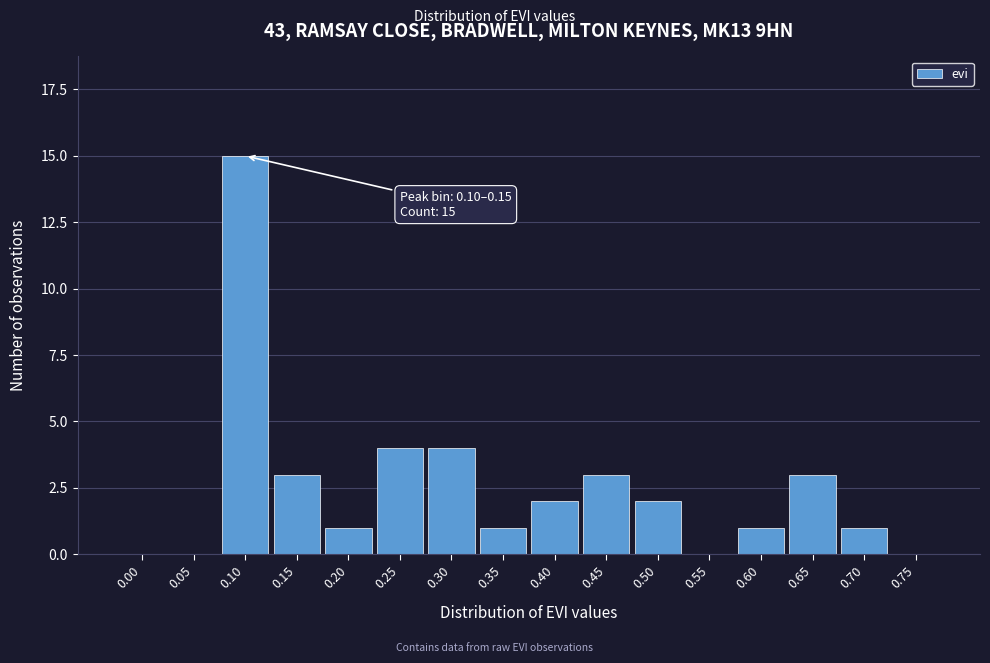

Reading right to left, transcribe all the data shown in this chart.

0.75=0	0.70=1	0.65=3	0.60=1	0.55=0	0.50=2	0.45=3	0.40=2	0.35=1	0.30=4	0.25=4	0.20=1	0.15=3	0.10=15	0.05=0	0.00=0